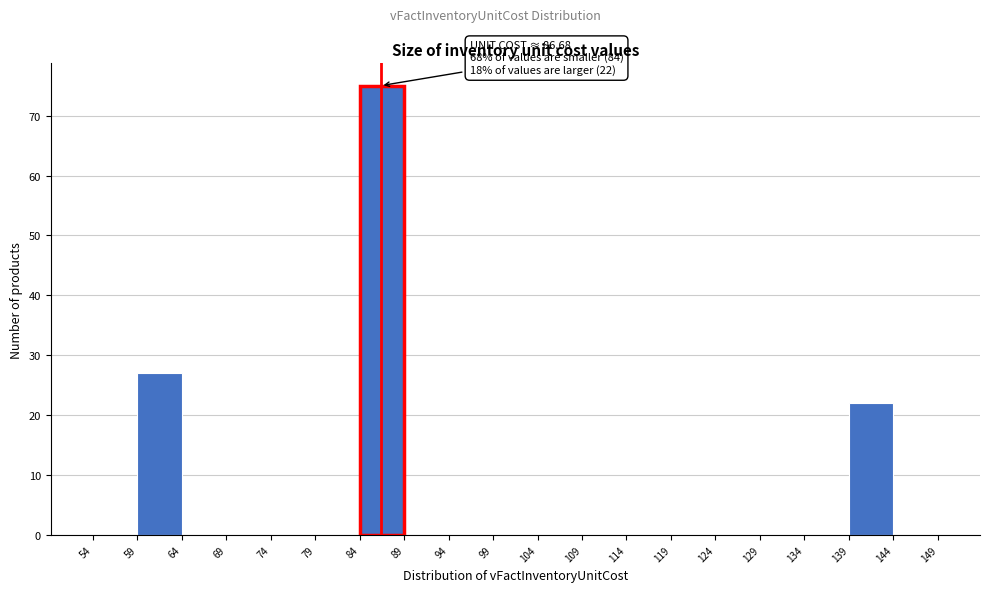

Over which range of the x-axis is the bar tallest?

84 to 89